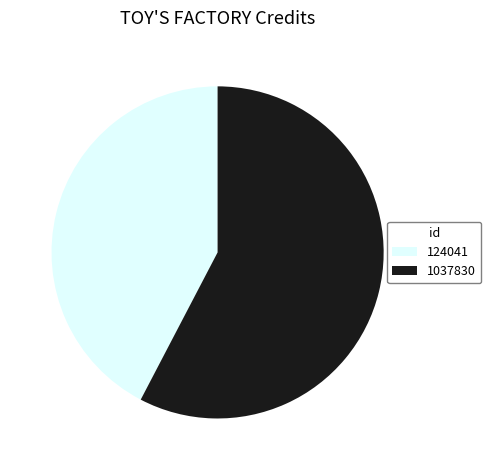

Does any single category account for the majority?

Yes